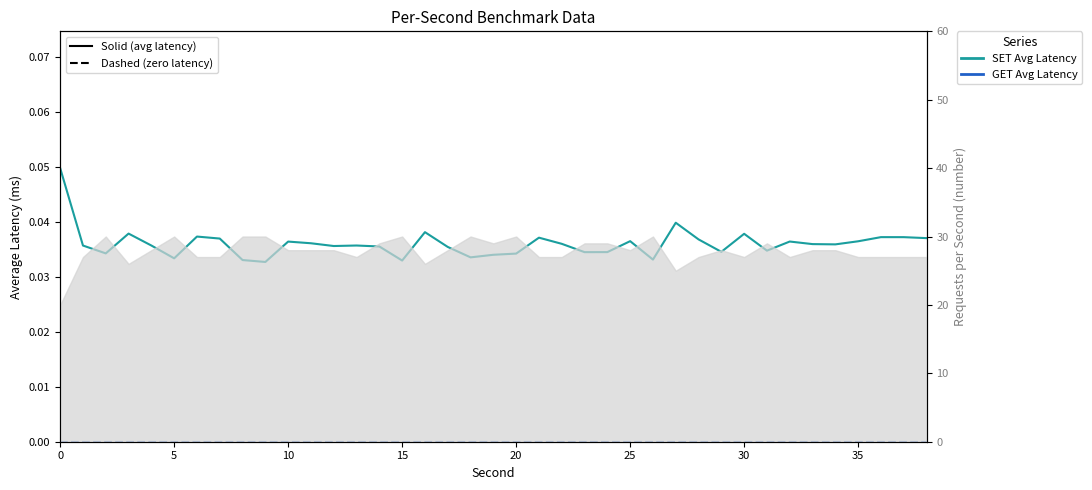

What is the label of the 11th point from the right?

28